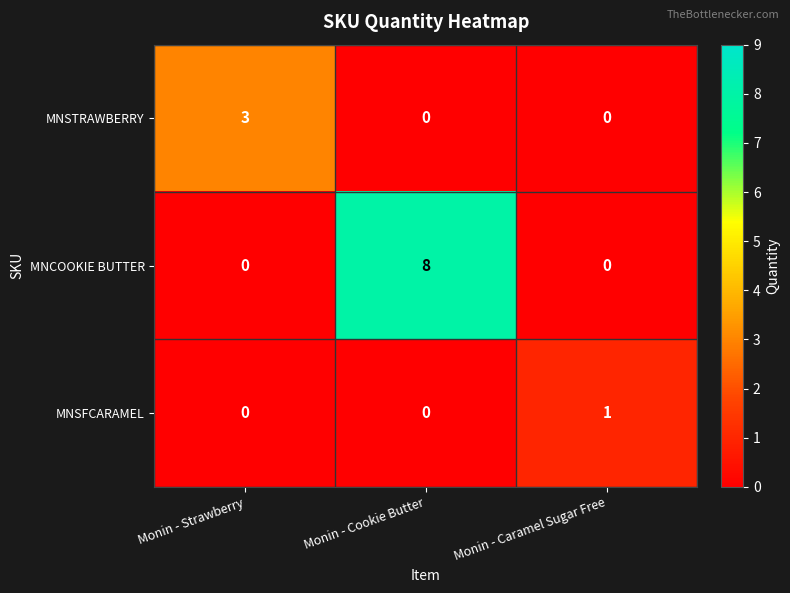

Which category has the highest value in the MNSTRAWBERRY series?

Monin - Strawberry